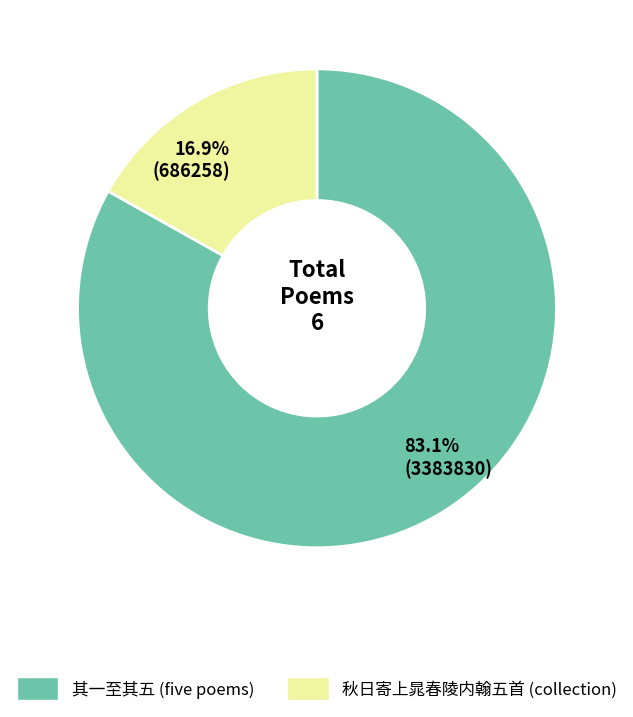

Does any single category account for the majority?

Yes